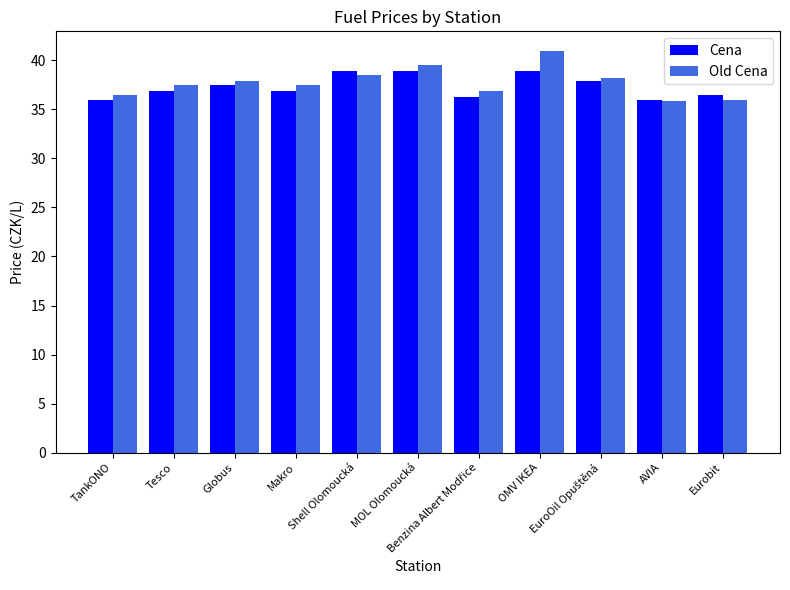

What position from the left is Shell Olomoucká?

5